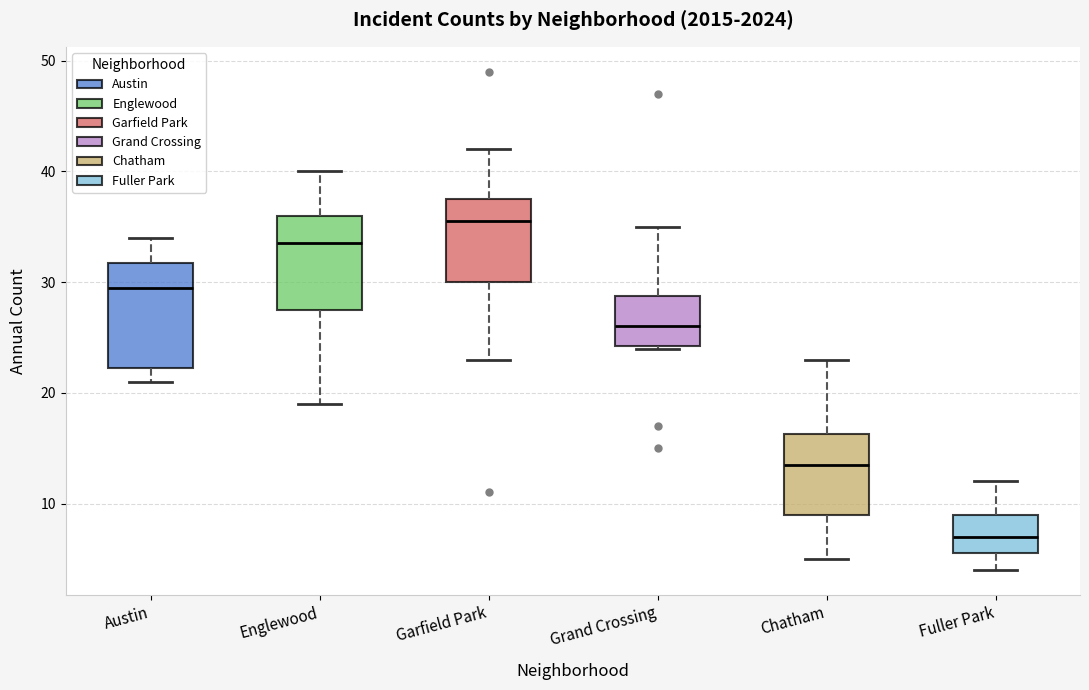

Which box is the tallest, from its lower edge to its upper edge?

Austin